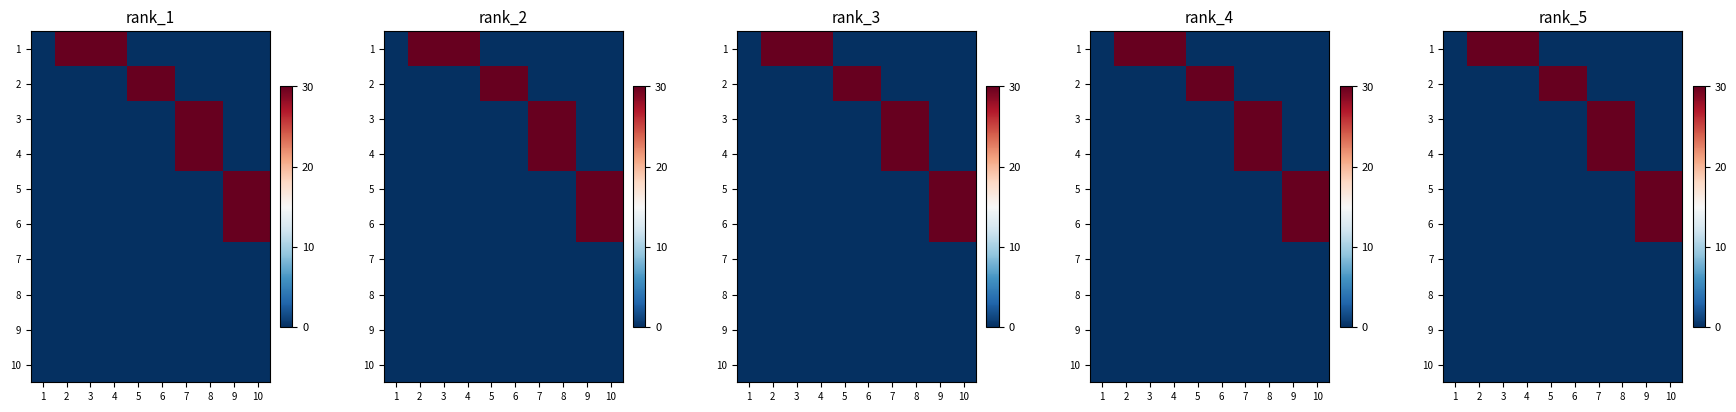

Is the value of 2 at 1 greater than the value of 1 at 7?

No